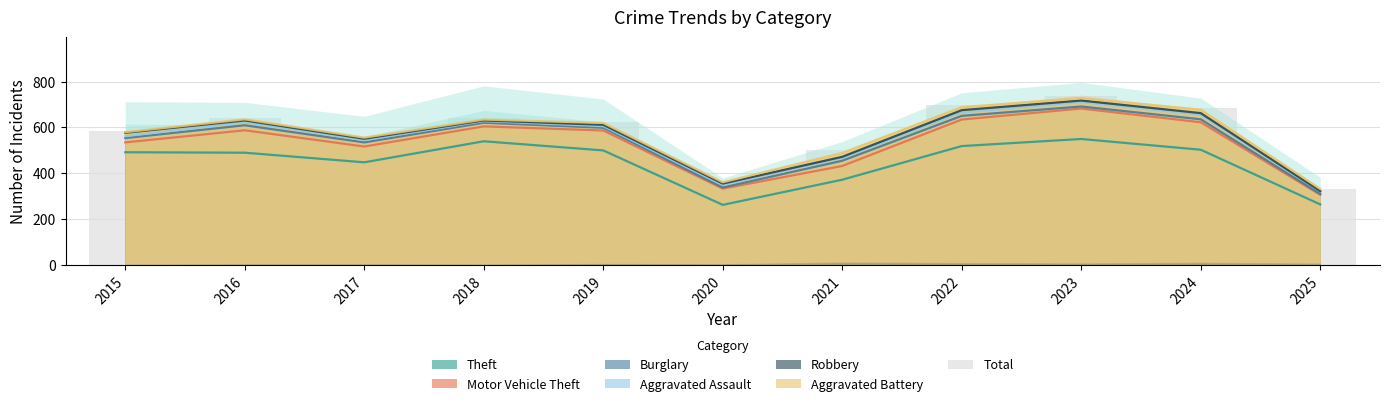

Is it true that the value at 2023 is 1006?

False